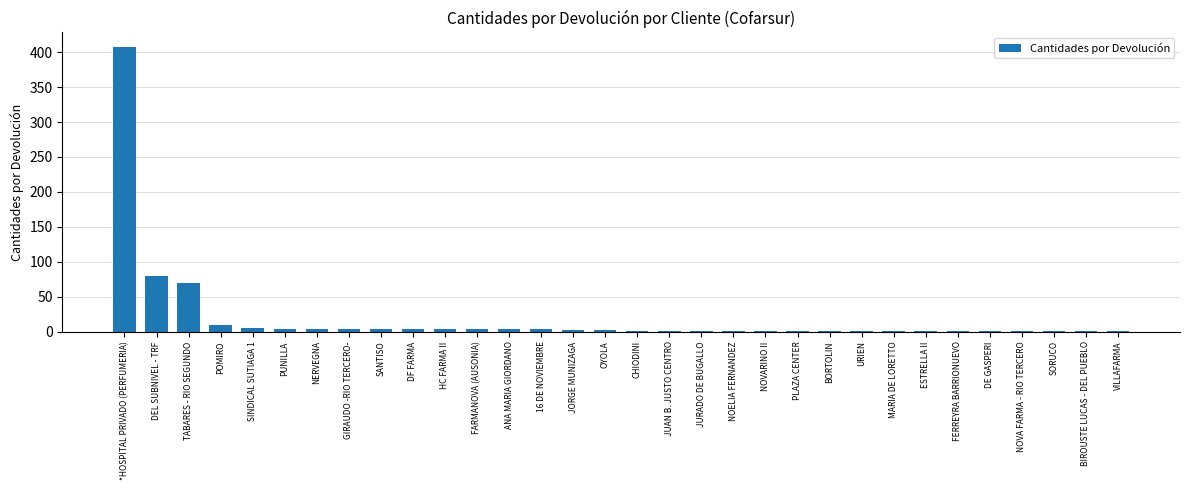

Where does the data first go above 2?

*HOSPITAL PRIVADO (PERFUMERIA)